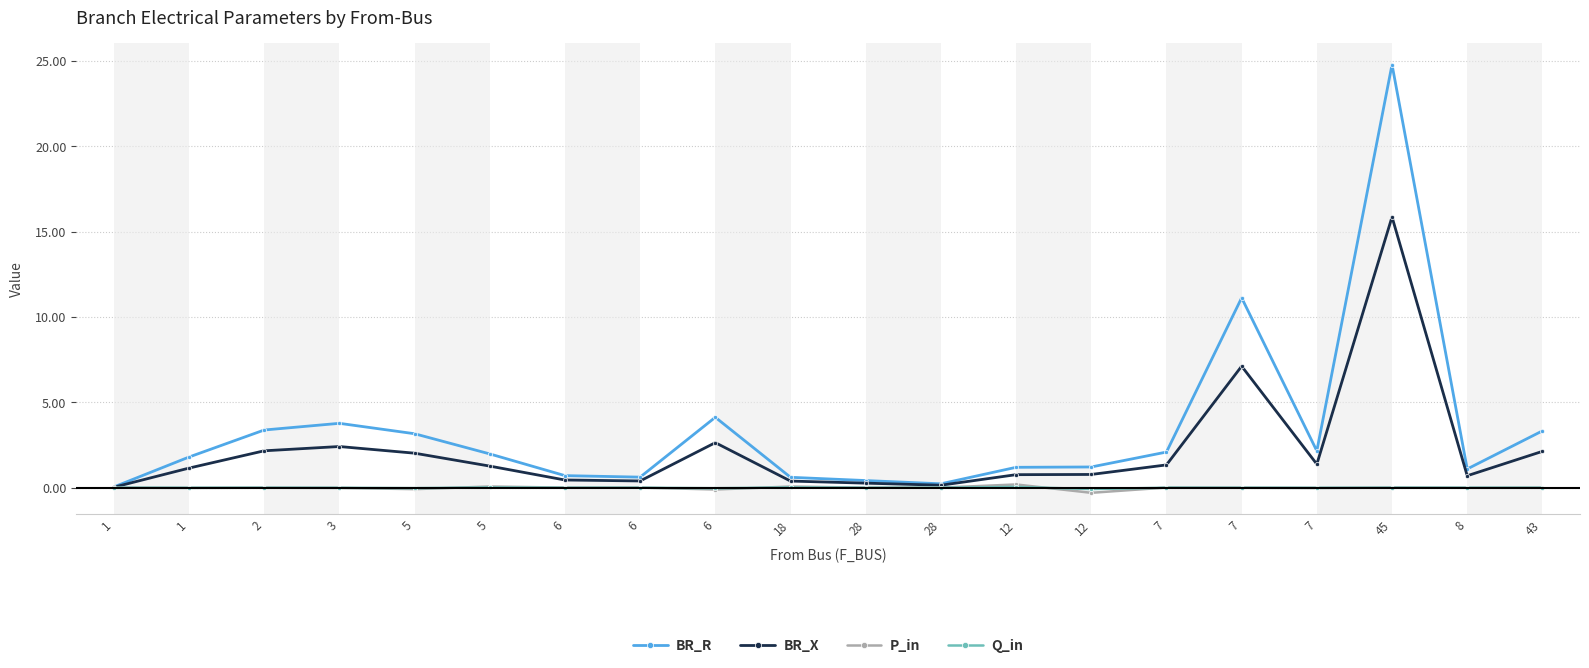

Where is the first local minimum for Q_in?

1